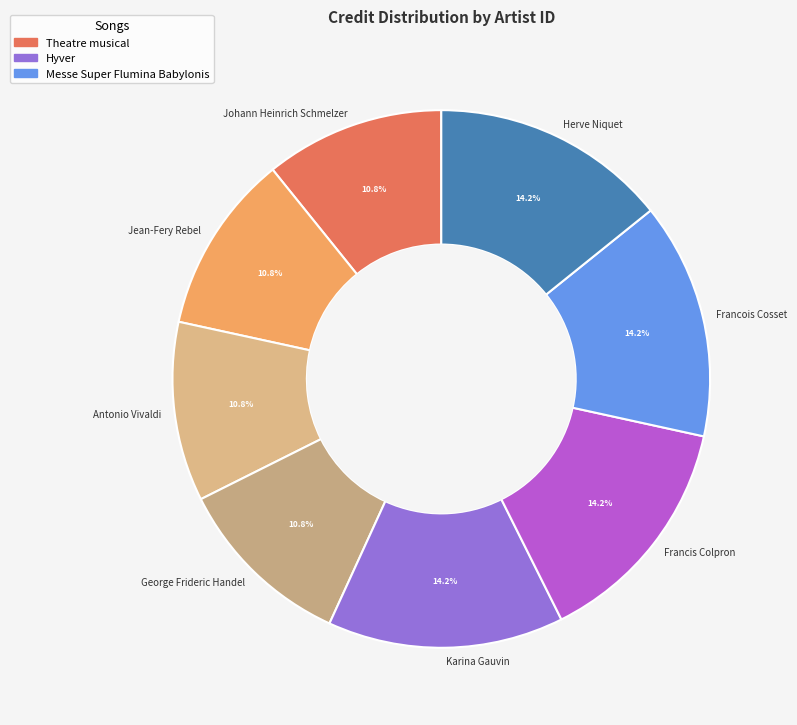

Do Karina Gauvin and Jean-Fery Rebel together represent more than half of the pie?

No